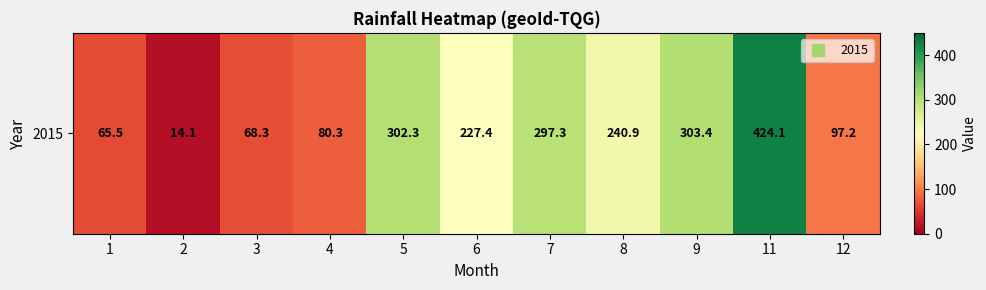

Which category has the highest value across all series?

11